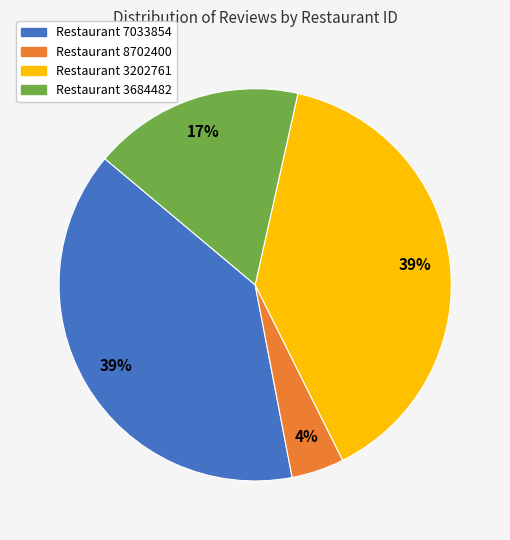

Is there a majority slice in this chart?

No